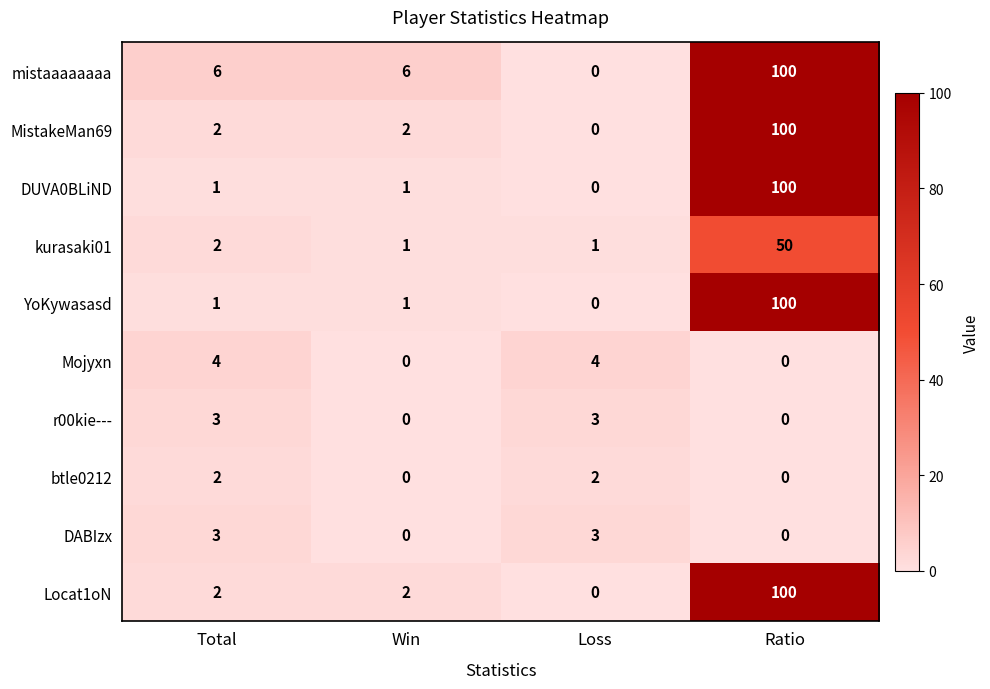

What is the difference between the maximum and second lowest values in the YoKywasasd series?

99